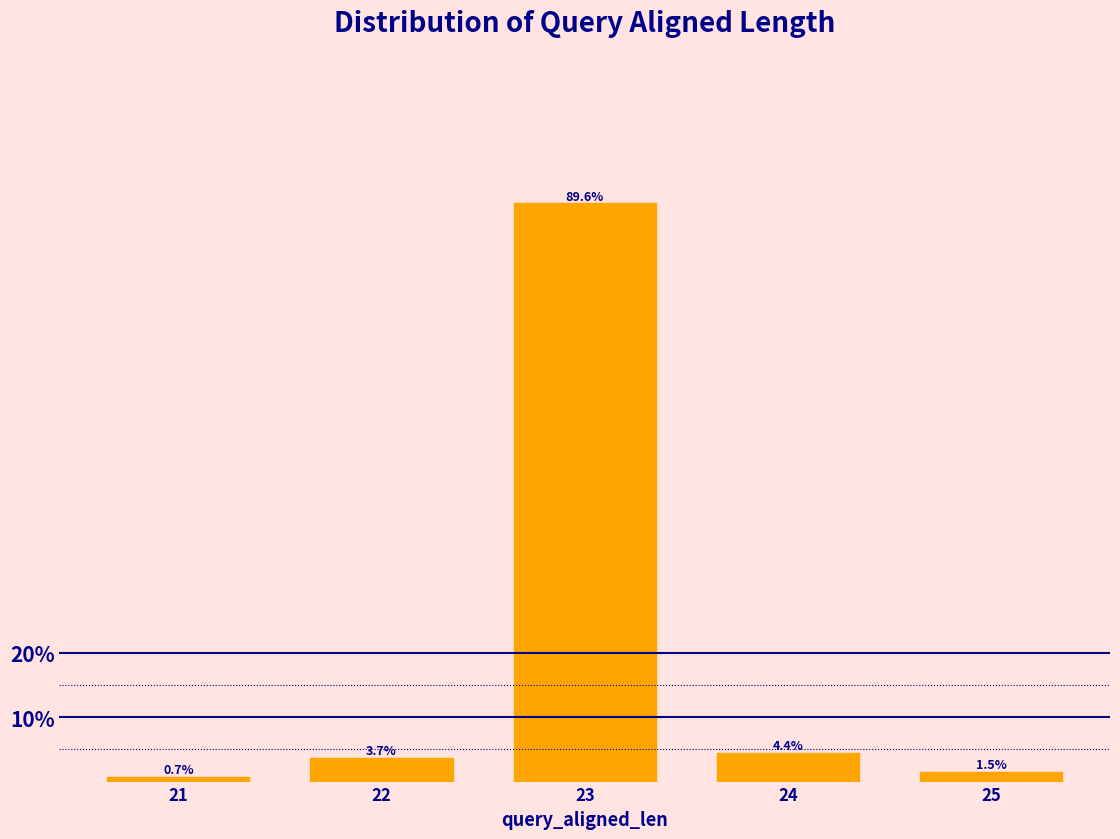

Reading left to right, list all the values displayed in this chart.

21=0.7	22=3.7	23=89.6	24=4.4	25=1.5